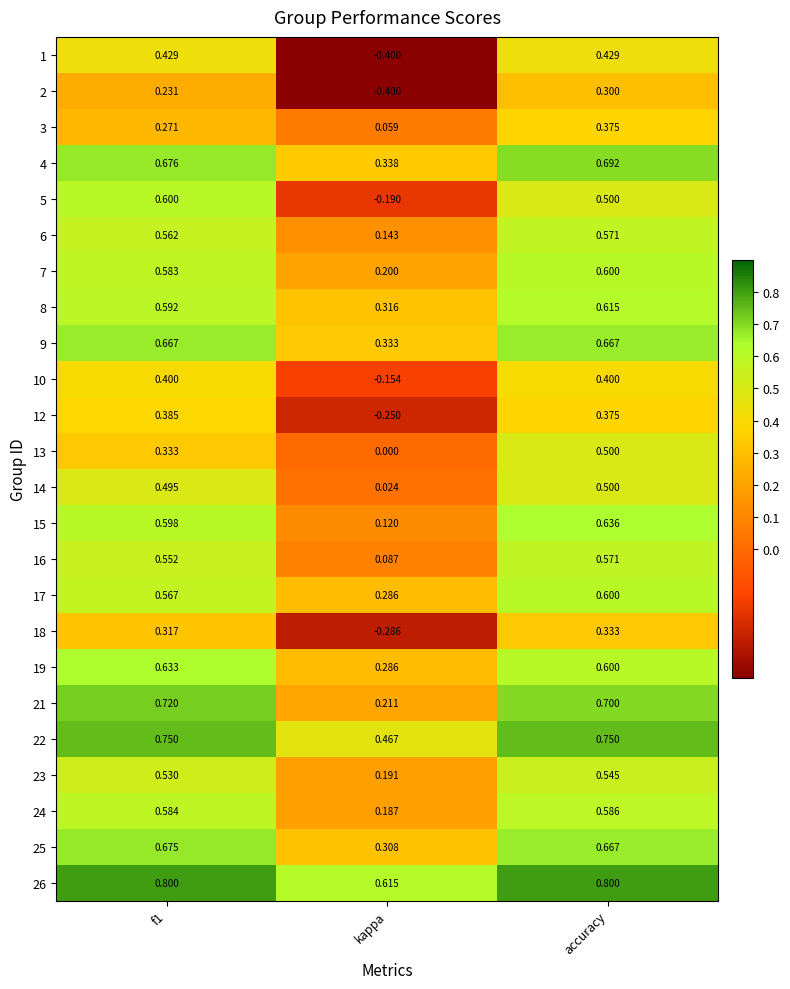

At which category is the sum across all series the highest?

accuracy